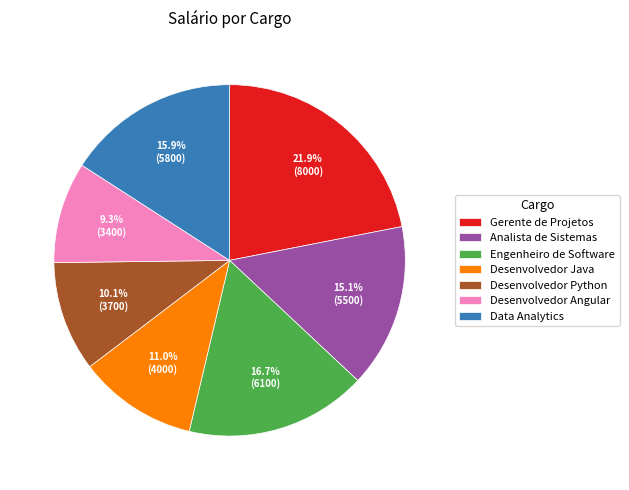

Is there a majority slice in this chart?

No